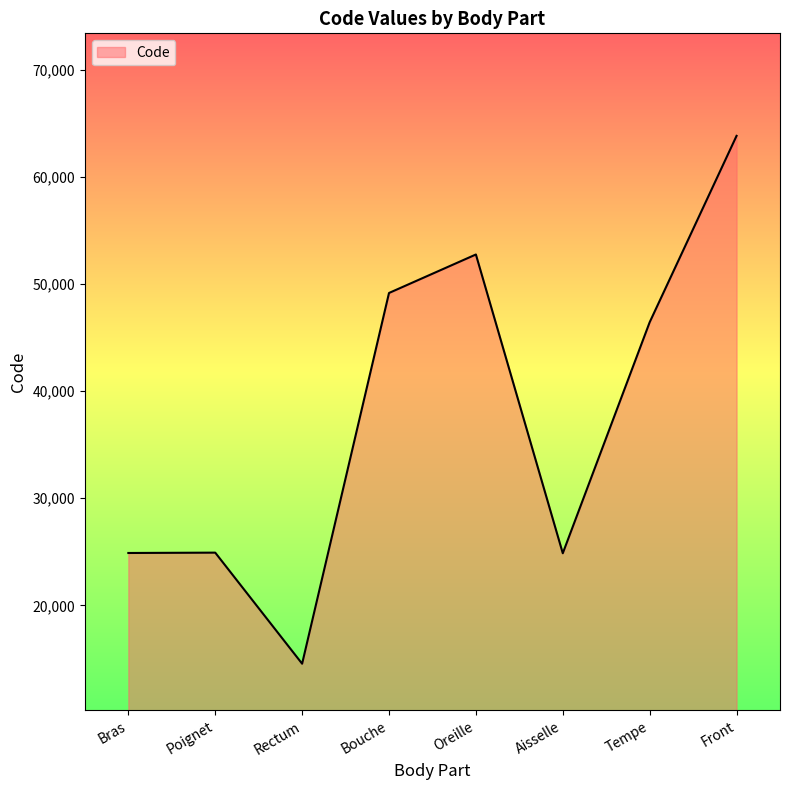

Which has a higher value, Rectum or Oreille?

Oreille